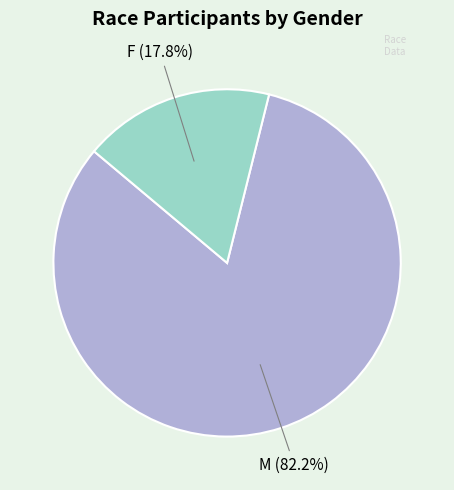

Is there any slice that represents more than half of the pie?

Yes